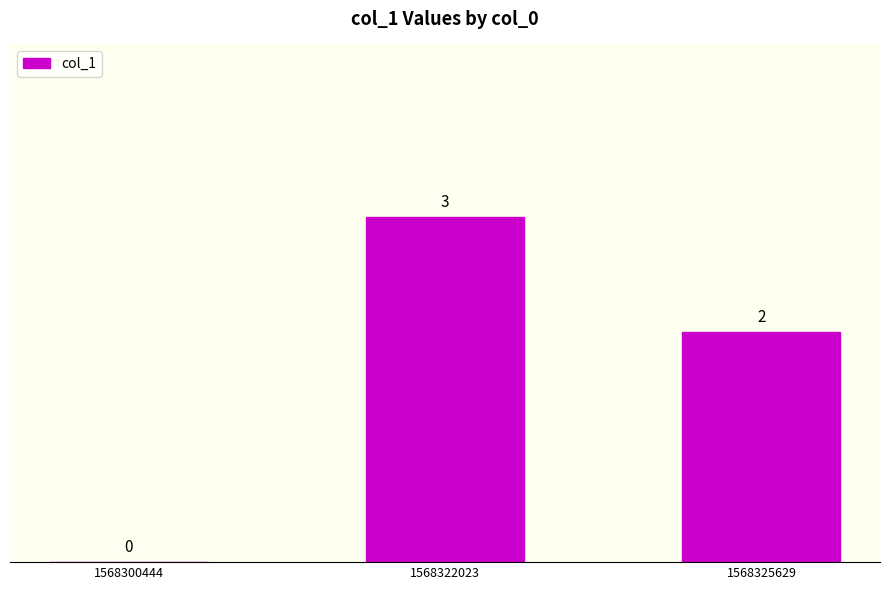

What is the average value?

2